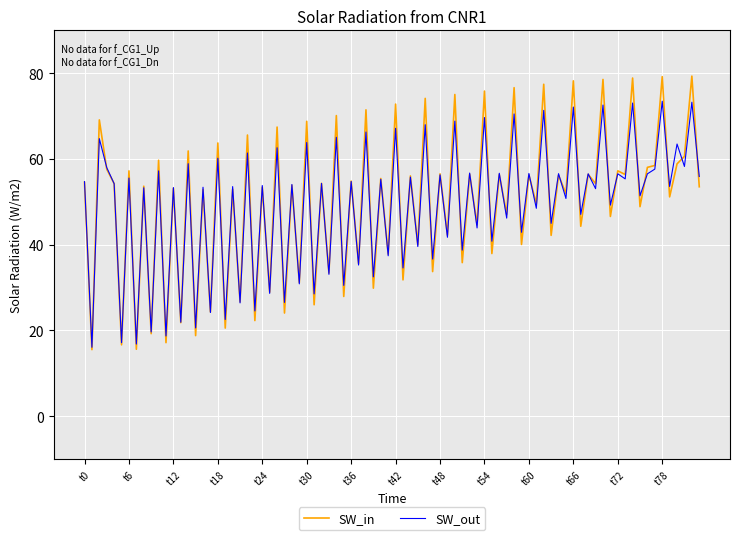

List the series in order of their peak value, lowest first.

SW_out, SW_in